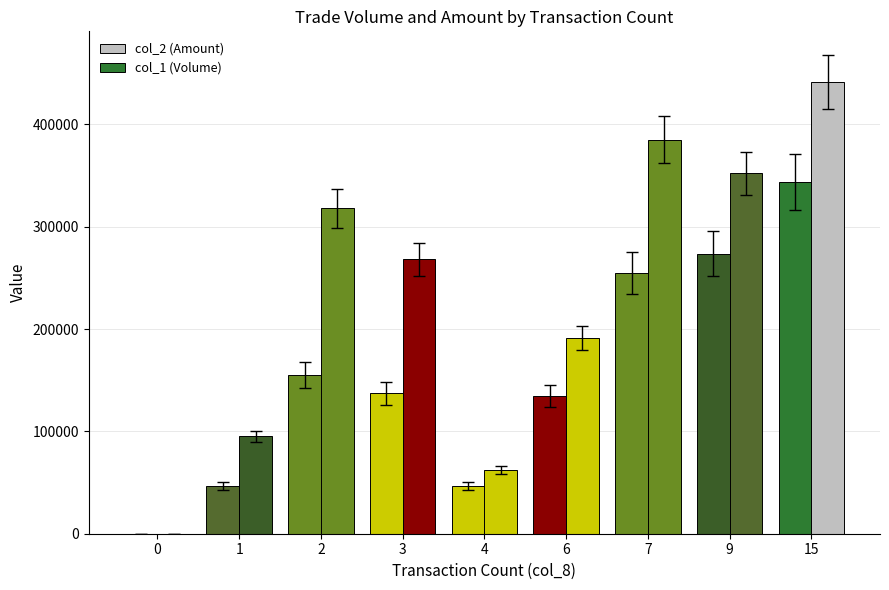

Is it true that col_2 (Amount) equals 201175 at 3?

False